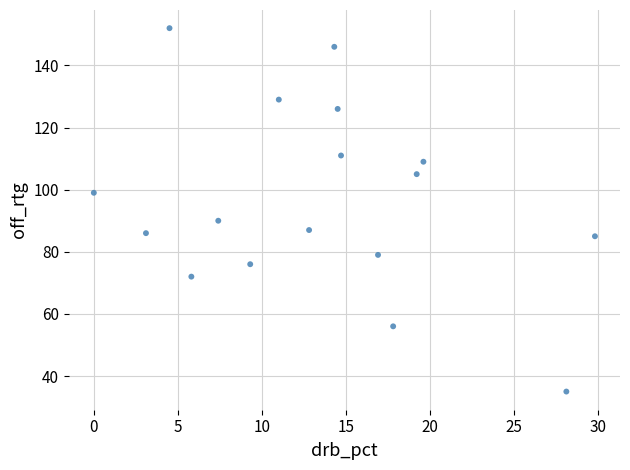

What Y value in the scatter plot is closest to 93?

90